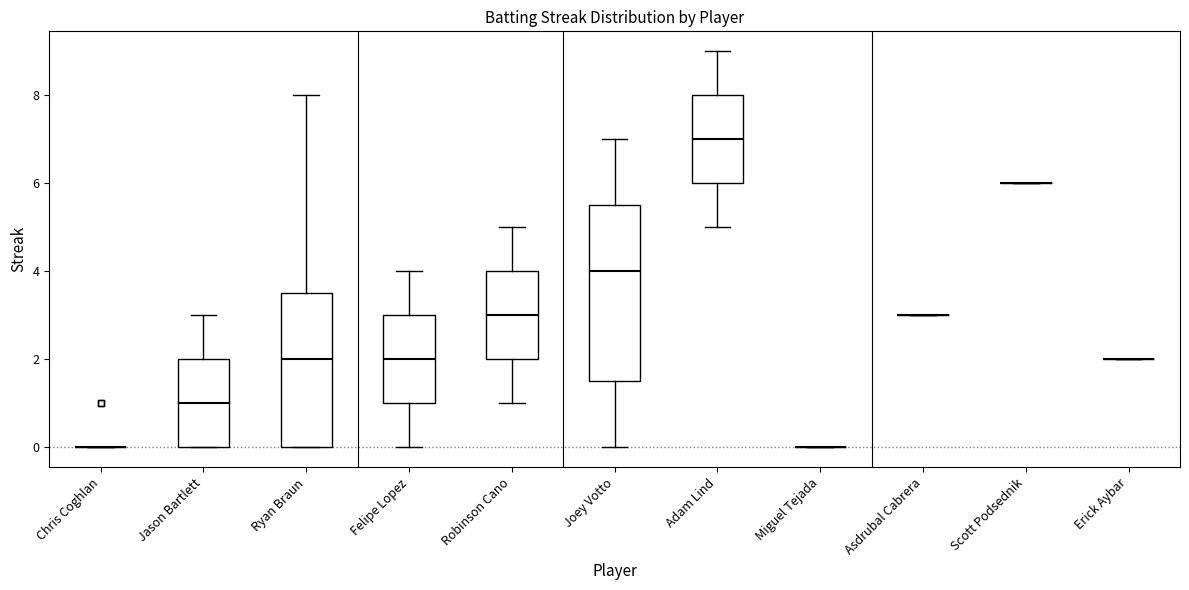

Reading left to right, transcribe this box plot: for each box, give where its median line is, the range the box spans, and where its two whiskers end, as read against the y-axis. The values are not printed on the chart, so give them approximately, as read against the axis.

Chris Coghlan: box collapsed to a line at 0.0, whiskers 0.0 to 0.0
Jason Bartlett: median 1.0, box 0.0 to 2.0, whiskers 0.0 to 3.0
Ryan Braun: median 2.0, box 0.0 to 3.6, whiskers 0.0 to 8.0
Felipe Lopez: median 2.0, box 1.0 to 3.0, whiskers 0.0 to 4.0
Robinson Cano: median 3.0, box 2.0 to 4.0, whiskers 1.0 to 5.0
Joey Votto: median 4.0, box 1.6 to 5.6, whiskers 0.0 to 7.0
Adam Lind: median 7.0, box 6.0 to 8.0, whiskers 5.0 to 9.0
Miguel Tejada: box collapsed to a line at 0.0, whiskers 0.0 to 0.0
Asdrubal Cabrera: box collapsed to a line at 3.0, whiskers 3.0 to 3.0
Scott Podsednik: box collapsed to a line at 6.0, whiskers 6.0 to 6.0
Erick Aybar: box collapsed to a line at 2.0, whiskers 2.0 to 2.0